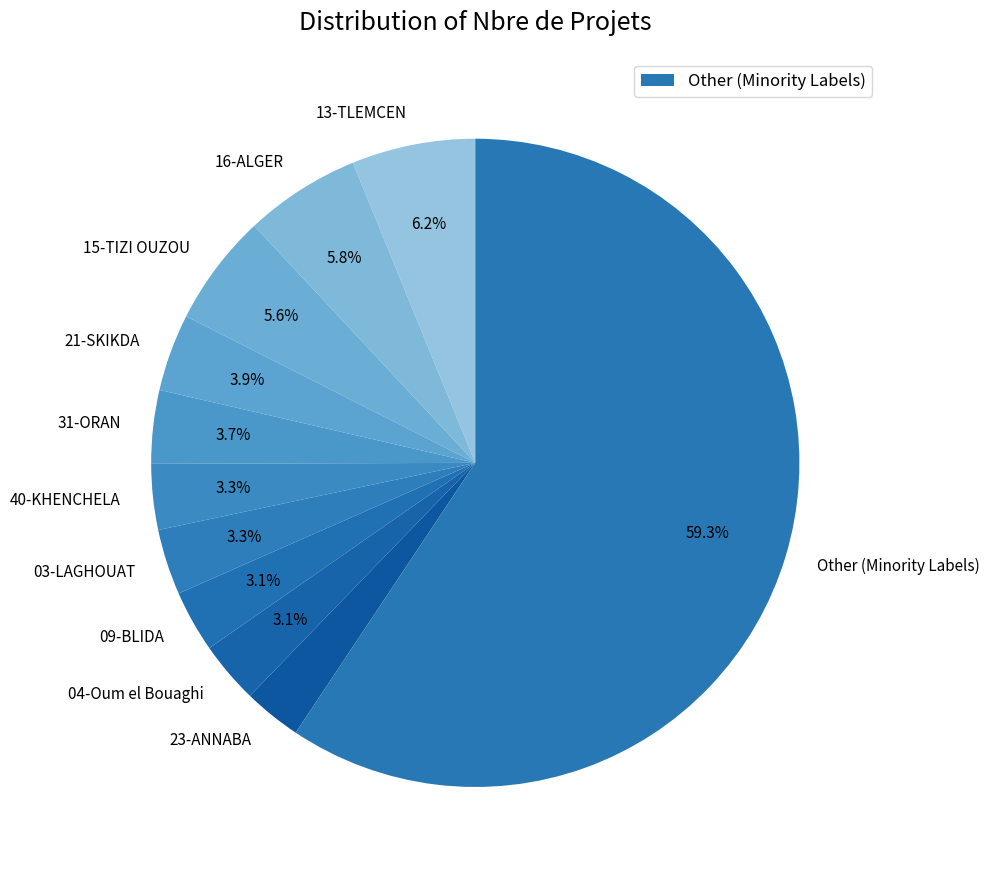

Which category has the biggest portion of the pie?

Other (Minority Labels)